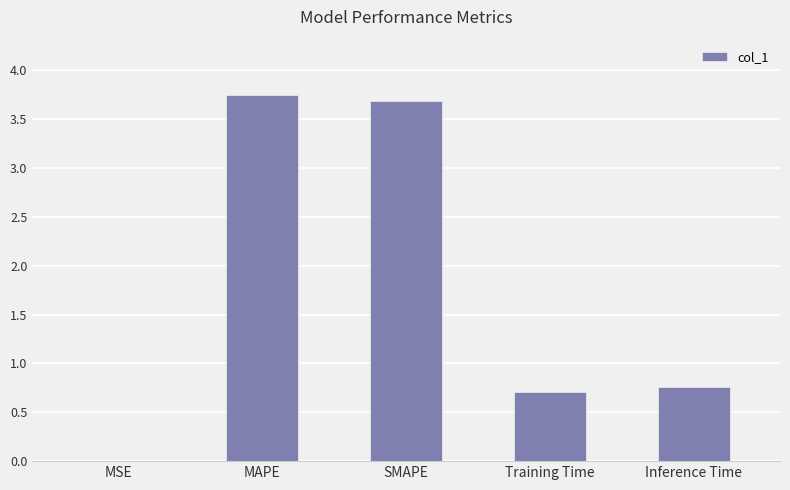

What is the sum of all values?

8.9